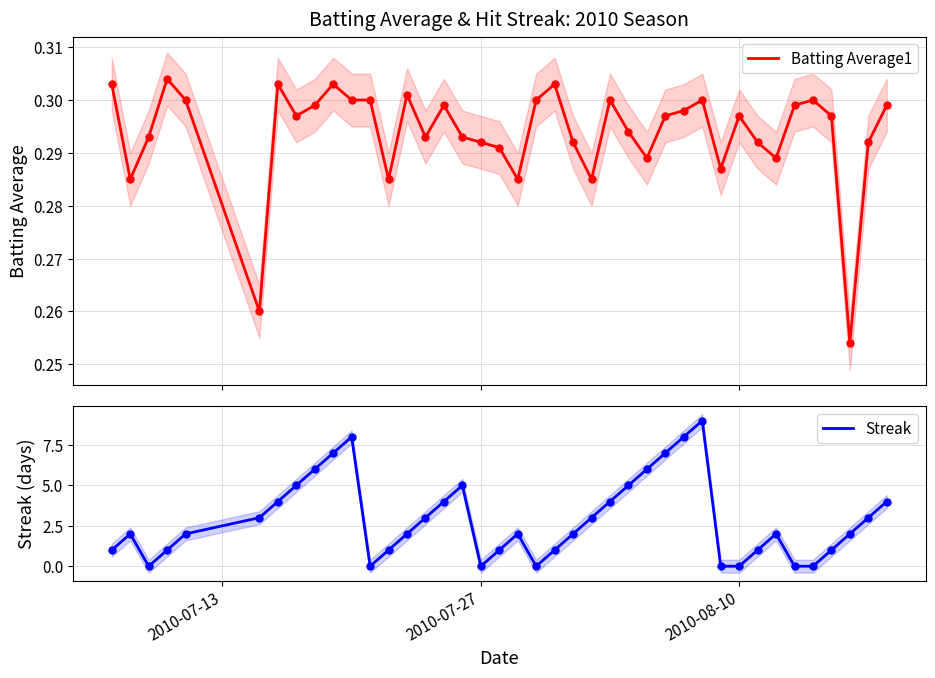

What is the maximum value for Streak?

9